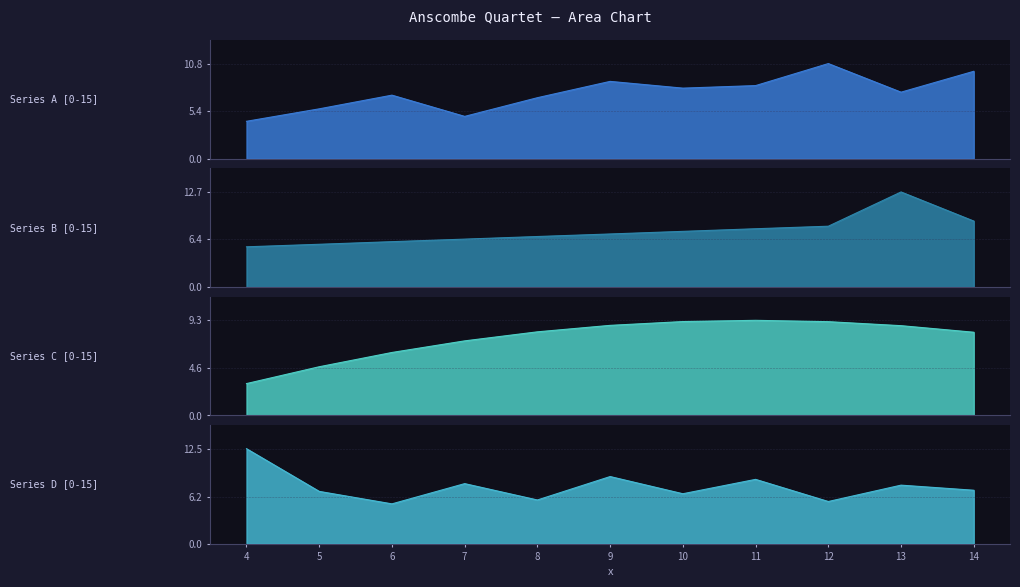

What is the total value across all series at 11?

33.9